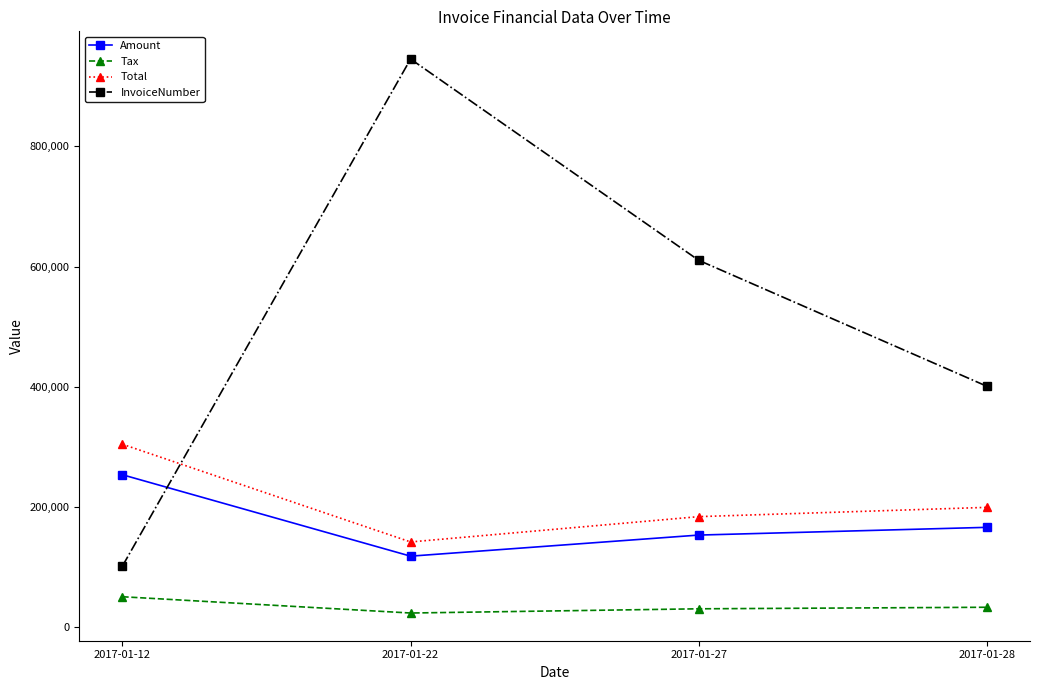

How many data points does each series have?

4